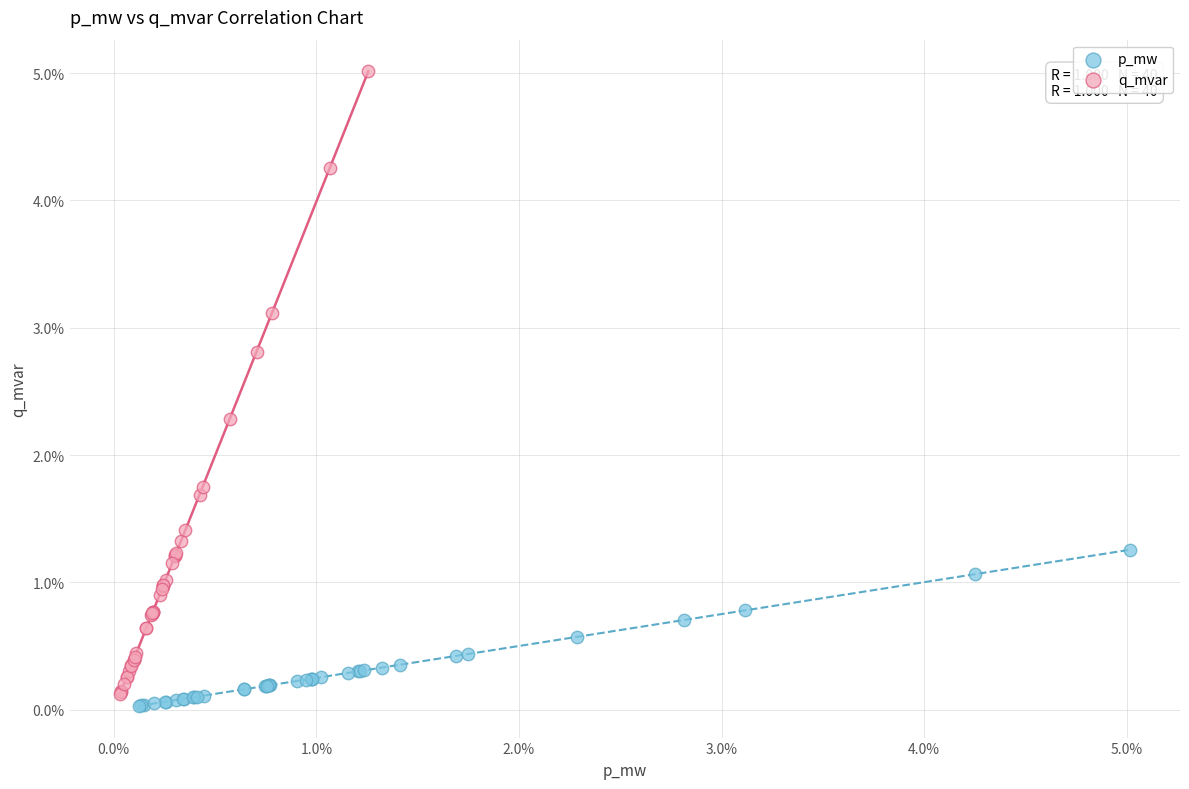

Which series contains the highest Y value?

q_mvar